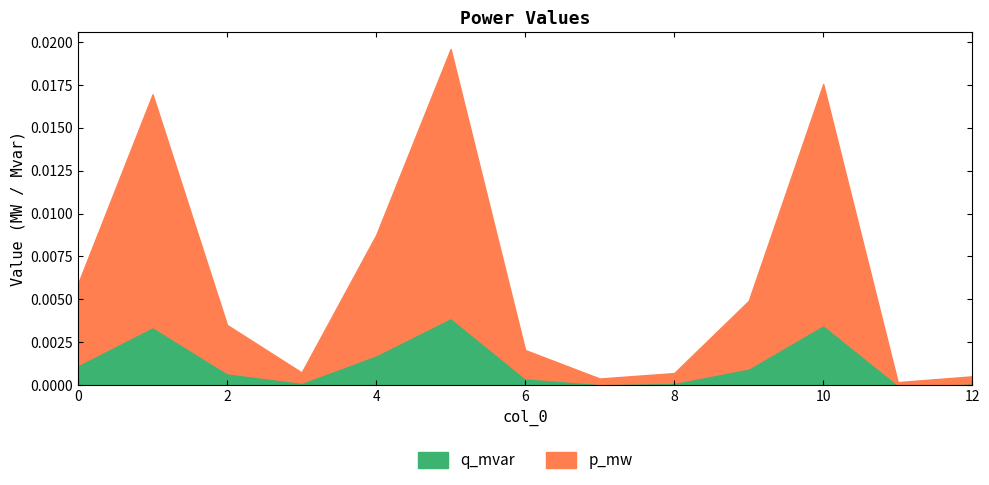

At which category is the sum across all series the highest?

5